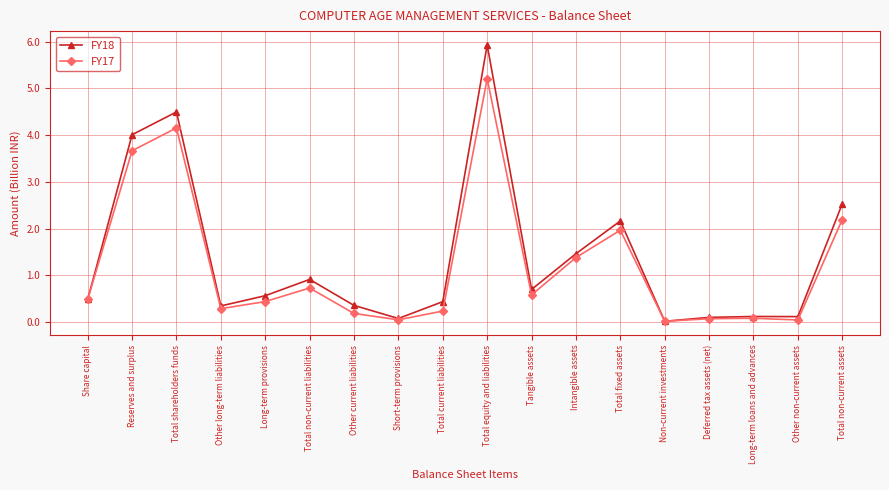

The value of FY17 at Share capital is 0.1. True or false?

False